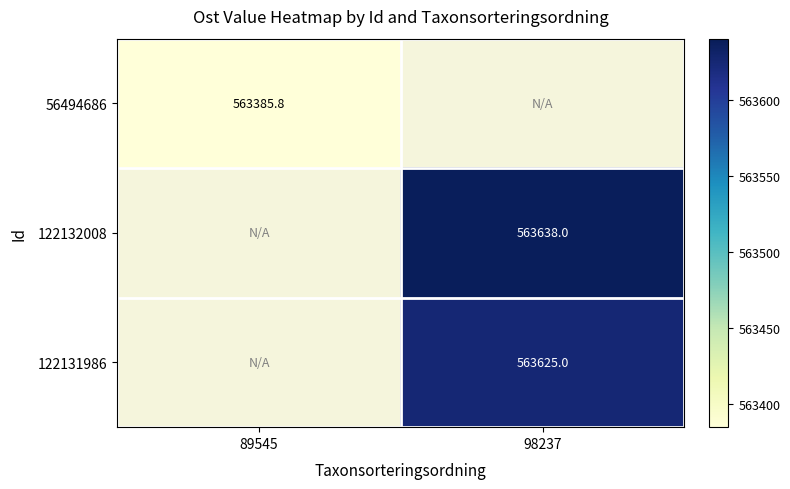

The 122131986 series shows 746098.5 at 98237. True or false?

False